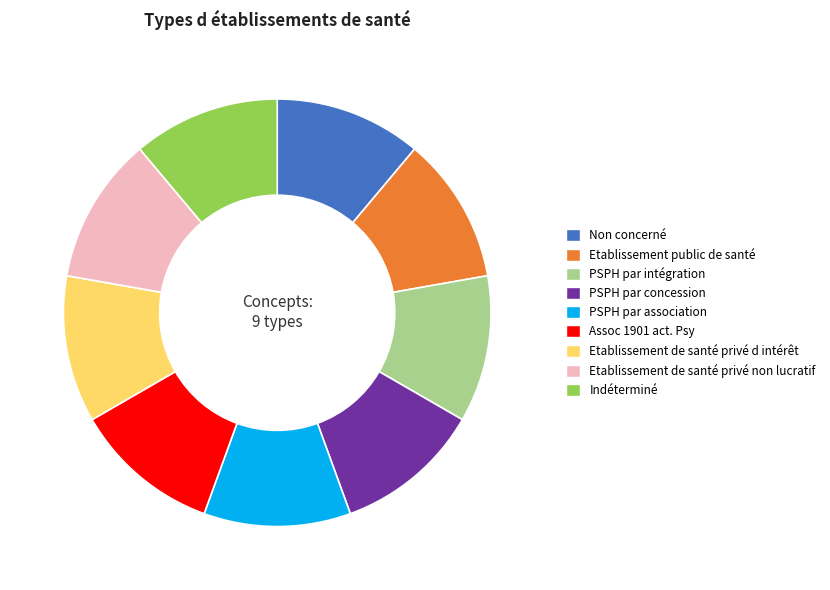

Count the number of slices in the pie.

9